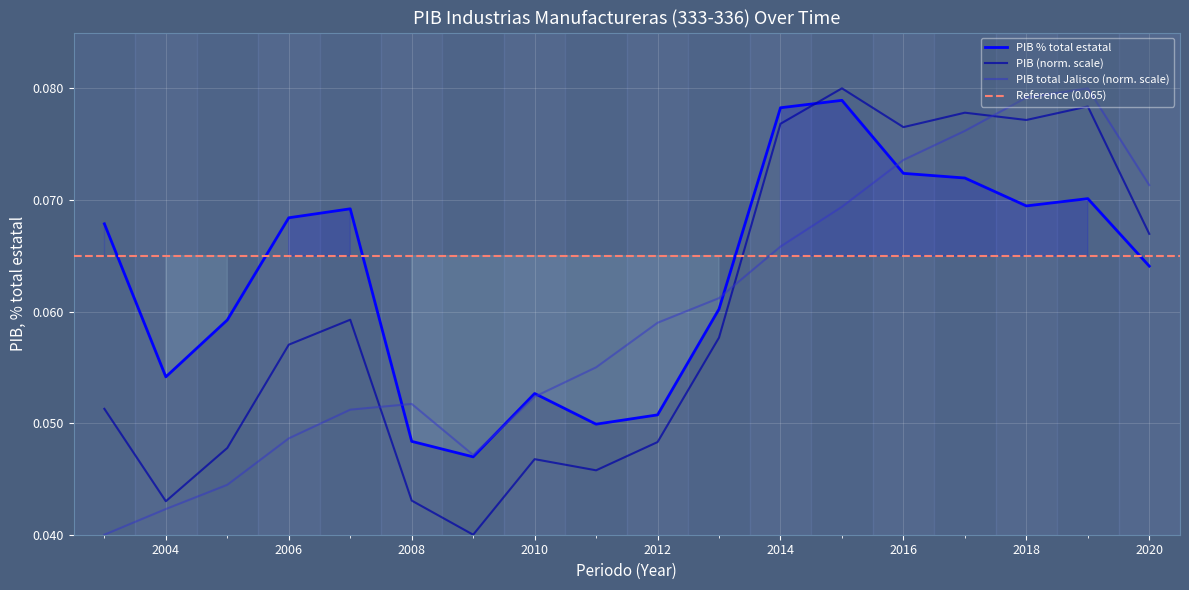

Is it true that PIB total Jalisco equals 0.1 at 2011?

True